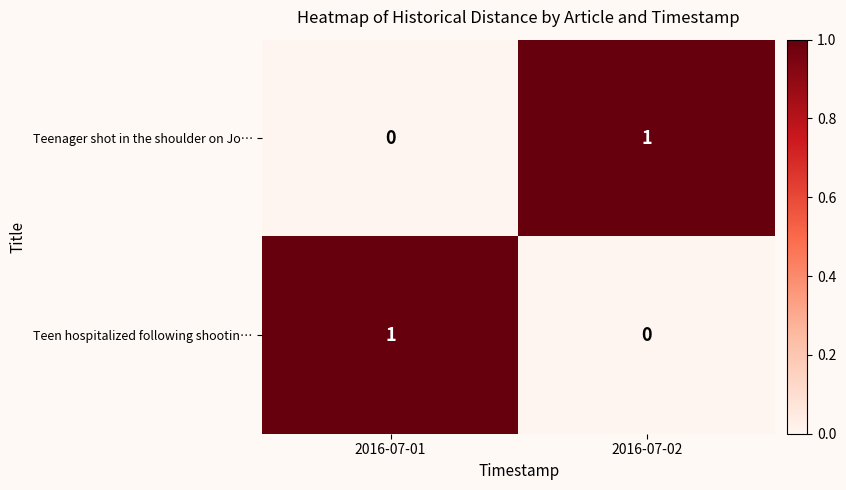

At how many categories does at least one series exceed 0?

2